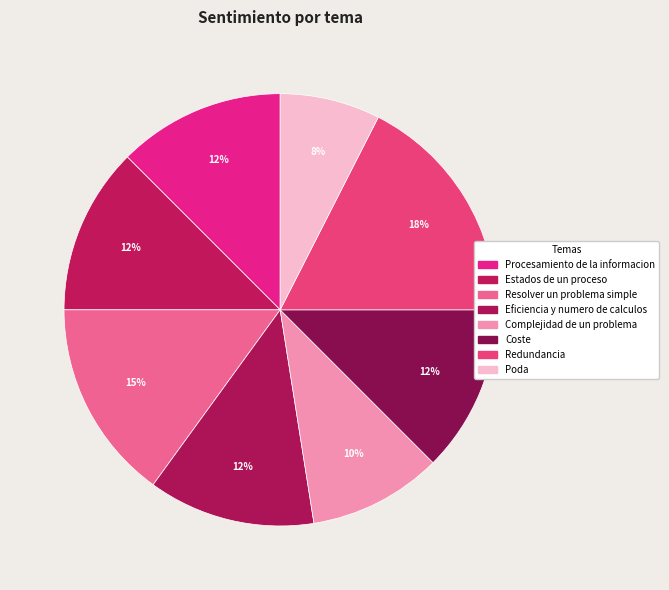

How many segments does this pie chart have?

8